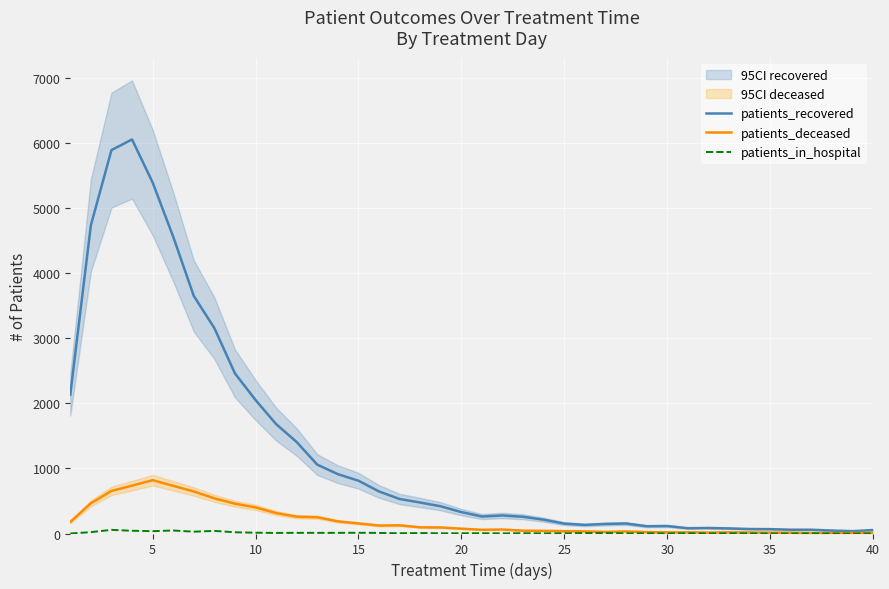

Which series has the largest total across all categories?

patients_recovered